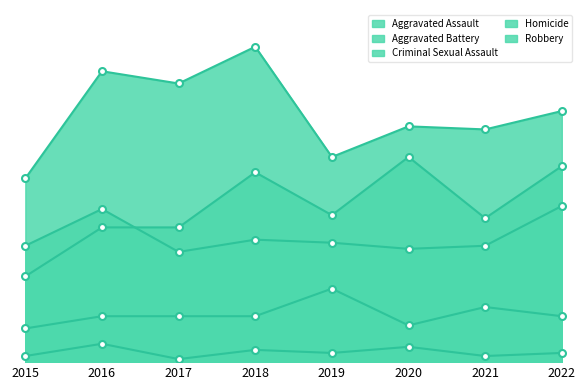

How many interior local valleys does the Aggravated Assault series have?

2